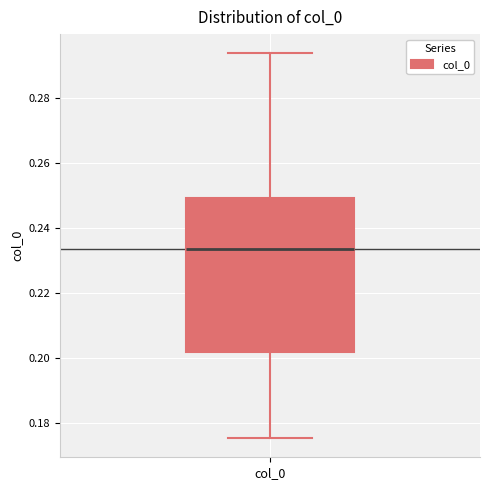

Read this box plot against the y-axis: the position of the median line, the range covered by the box, and the ends of both whiskers. The values are not printed on the chart, so give them approximately, as read against the axis.

median 0.234, box 0.202 to 0.250, whiskers 0.176 to 0.294